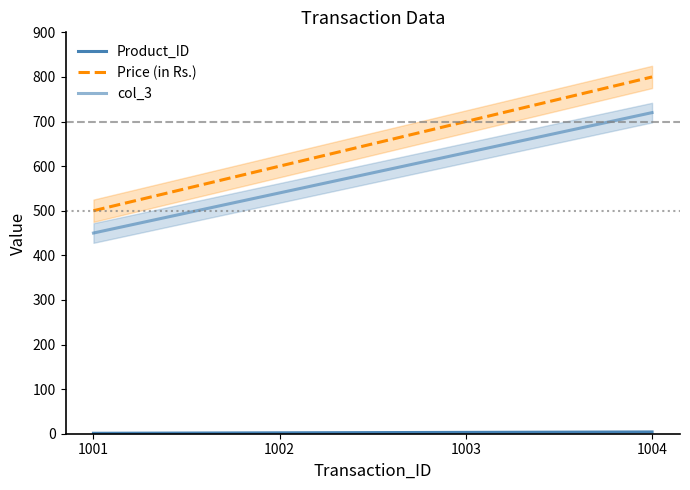

How many lines are shown in the chart?

3